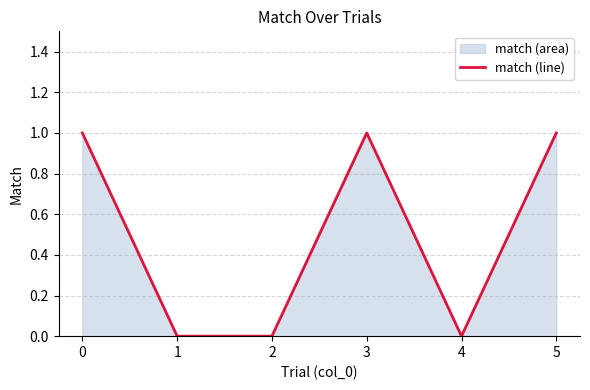

The value at 2 is 1. True or false?

False